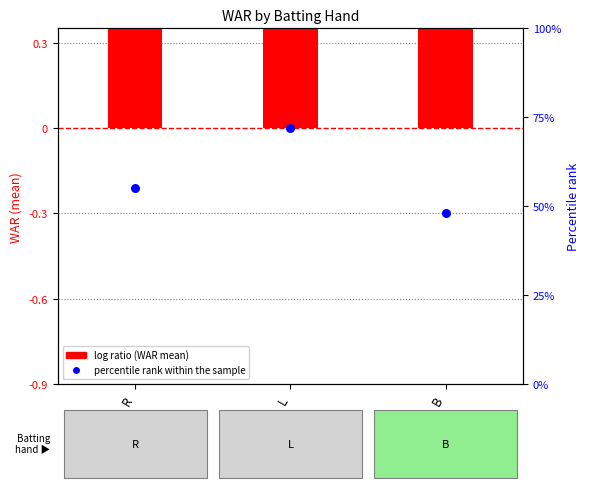

Which series reaches the minimum Y coordinate?

log ratio (WAR mean)